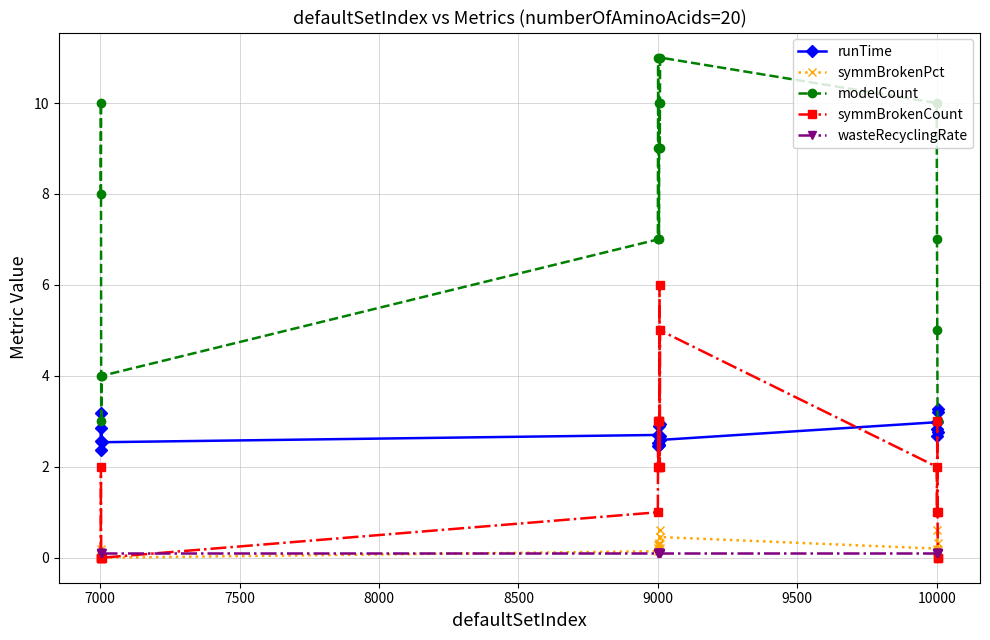

Which series has the largest range (max minus min)?

modelCount